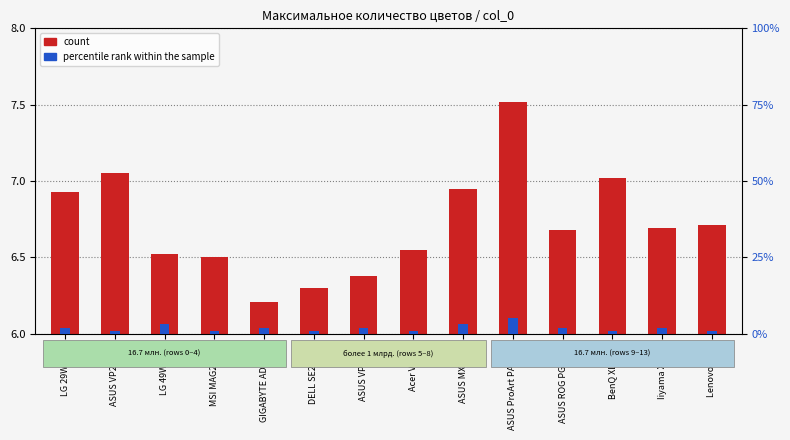

At which category is the sum across all series the highest?

ASUS ProArt PA24AC